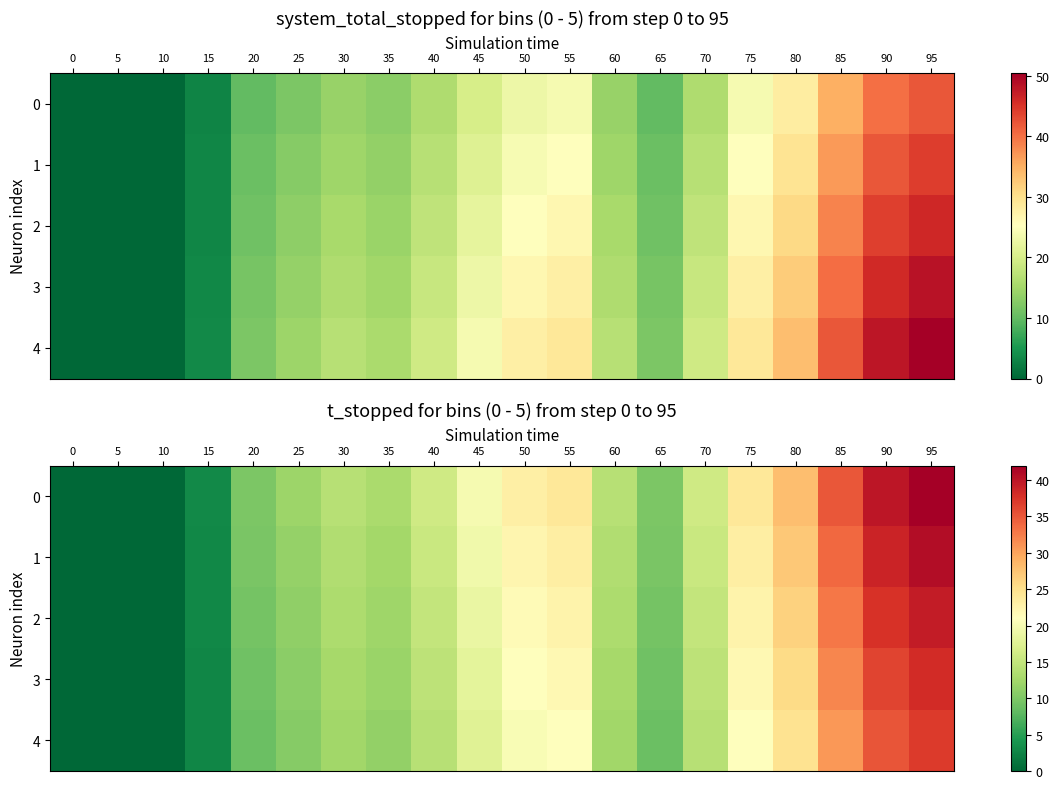

At which label does 4 first exceed 14?

40